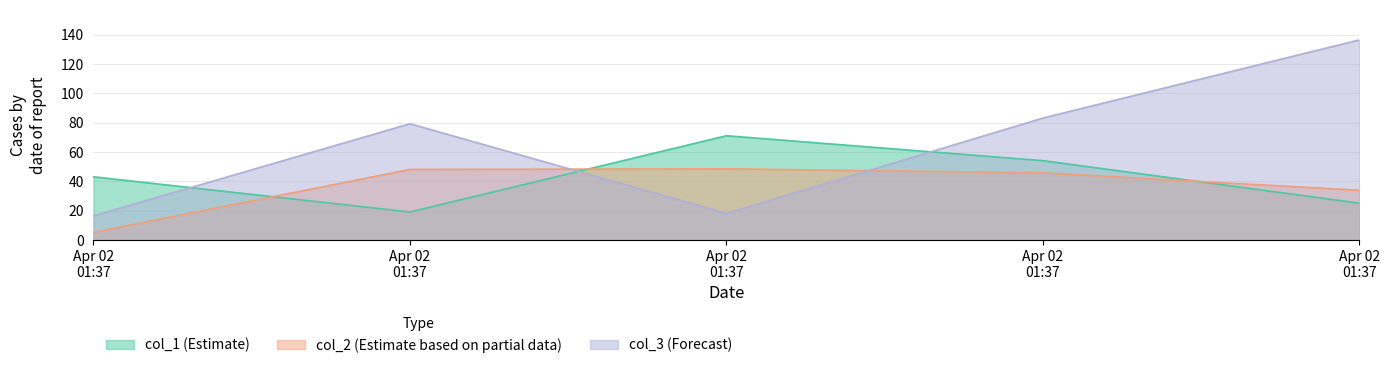

Is it true that col_1 equals 98.8 at Apr 02 01:37?

False